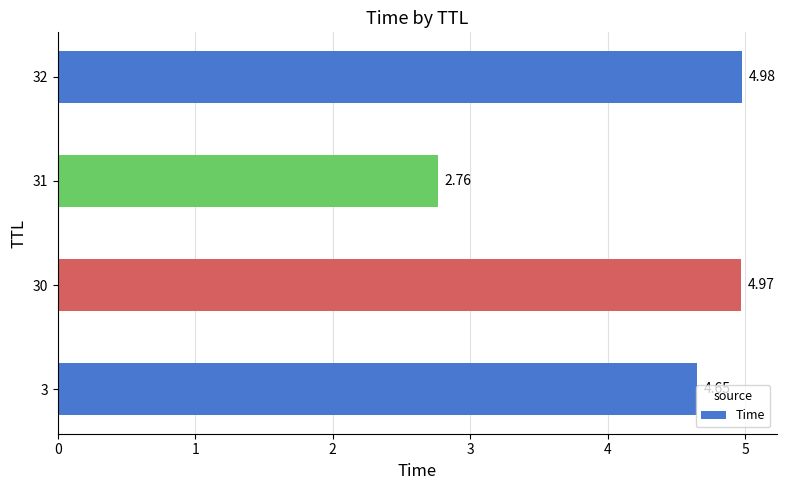

Between 32 and 3, which is larger?

32